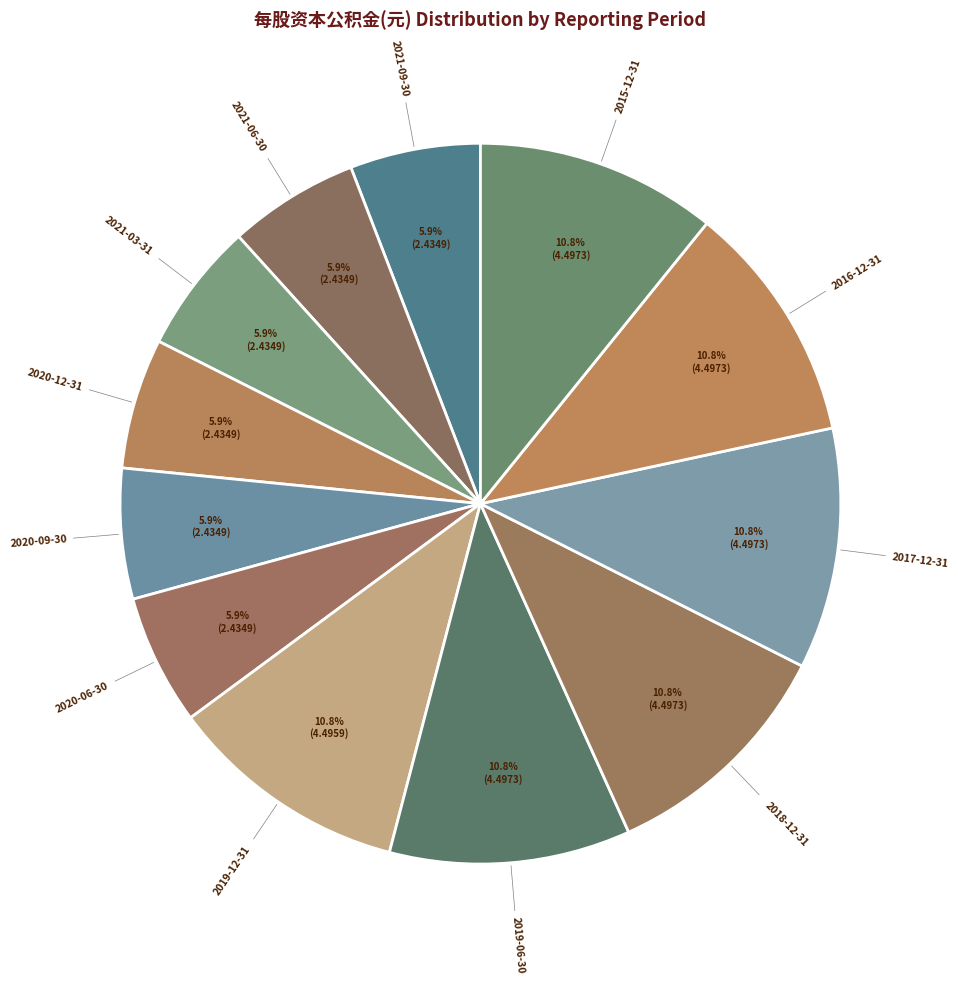

Does any single category account for the majority?

No